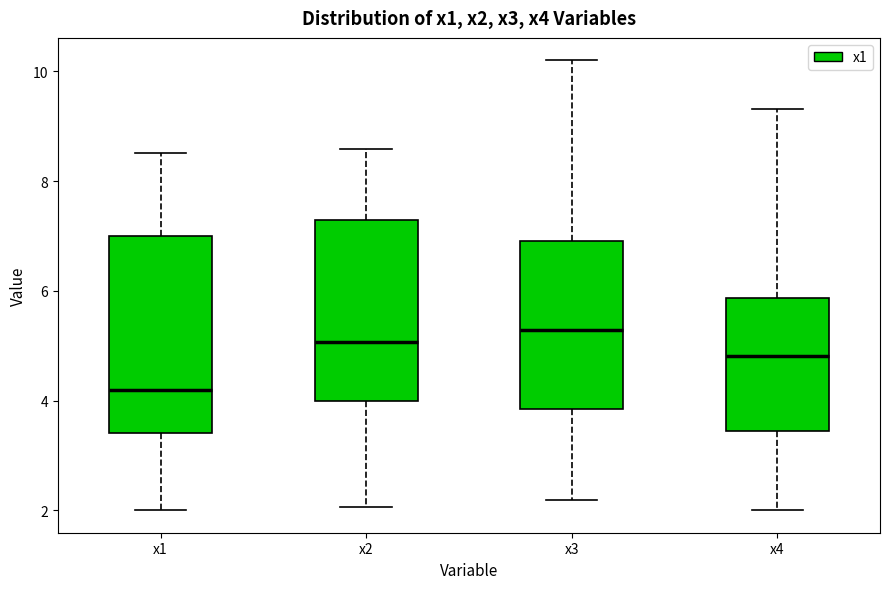

Where is the lower edge of the box for x4 on the y-axis? The values are not printed on the chart, so give them approximately, as read against the axis.

3.4